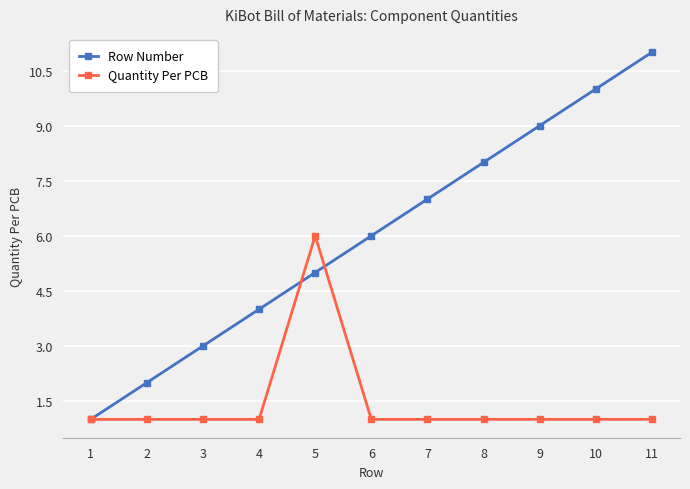

Reading left to right, list all the values displayed in this chart.

Row Number: 1	2	3	4	5	6	7	8	9	10	11
Quantity Per PCB: 1	1	1	1	6	1	1	1	1	1	1